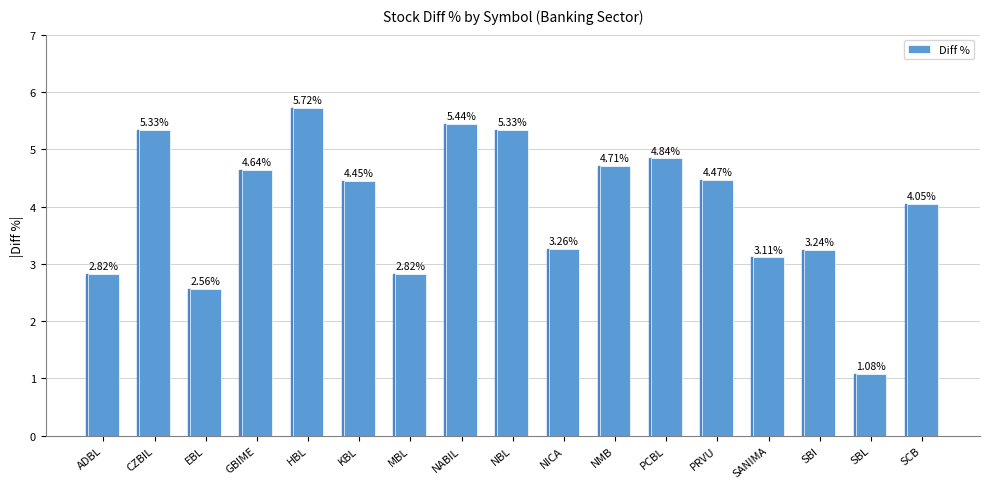

What is the label of the 1st bar from the left?

ADBL